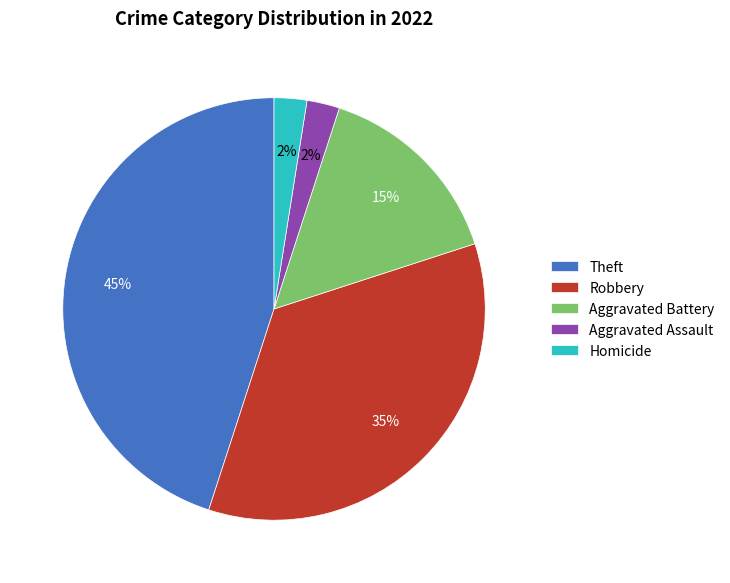

How many slices are in this pie chart?

5